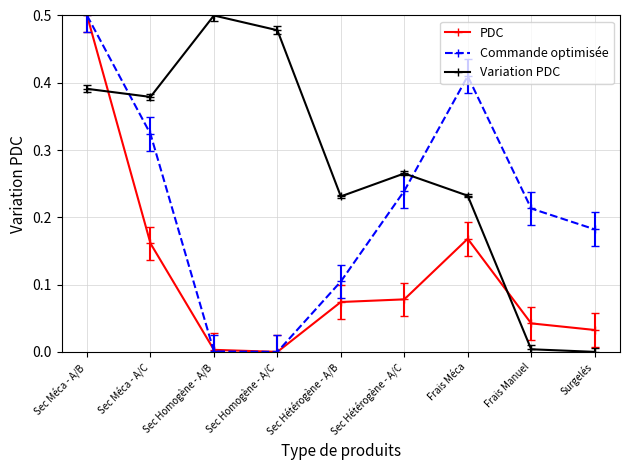

Is the value of PDC at Sec Méca - A/C greater than the value of Variation PDC at Sec Méca - A/B?

No